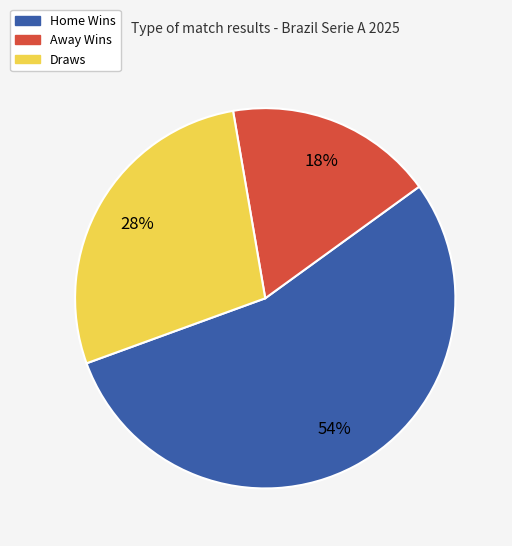

How many segments does this pie chart have?

3